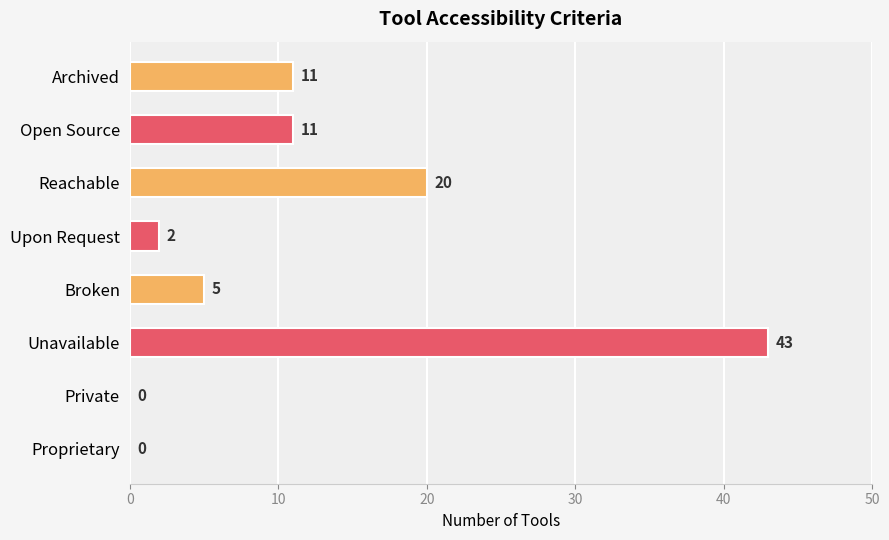

What is the maximum value shown in the chart?

43